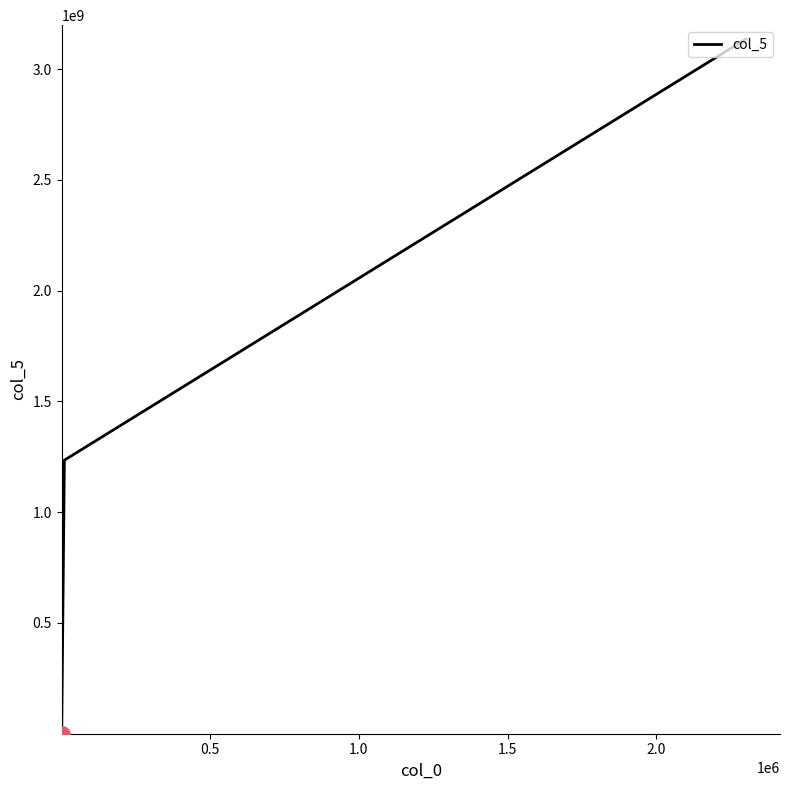

What is the difference between the maximum and minimum values?

3135294269